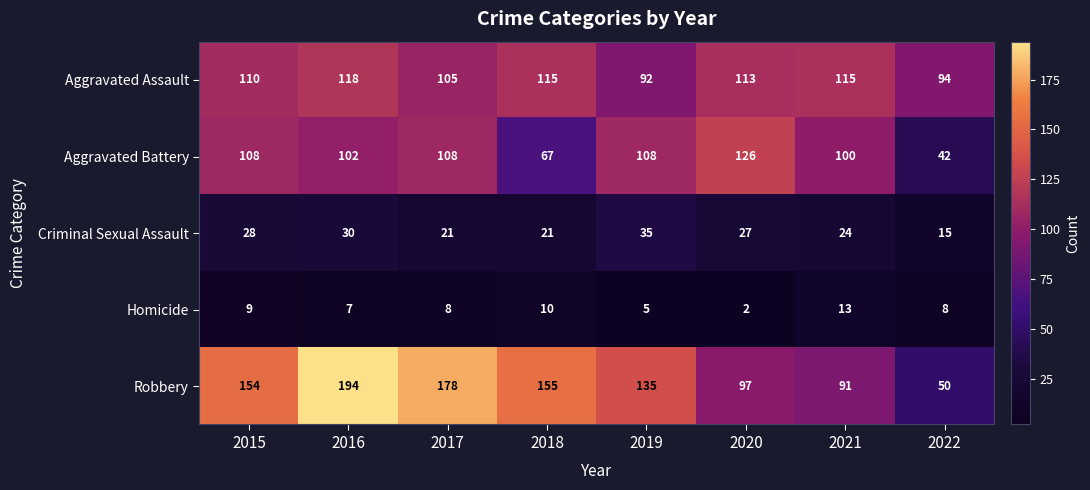

What is the average value of the Aggravated Battery series?

95